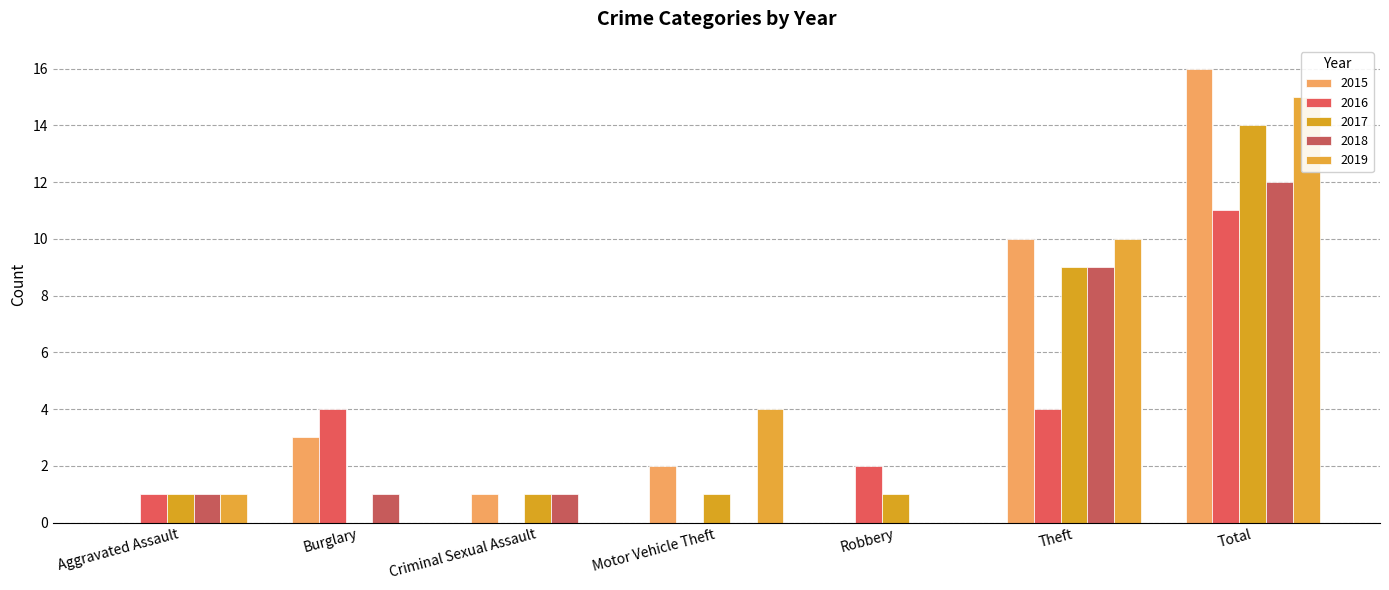

At which category is the sum across all series the highest?

Total